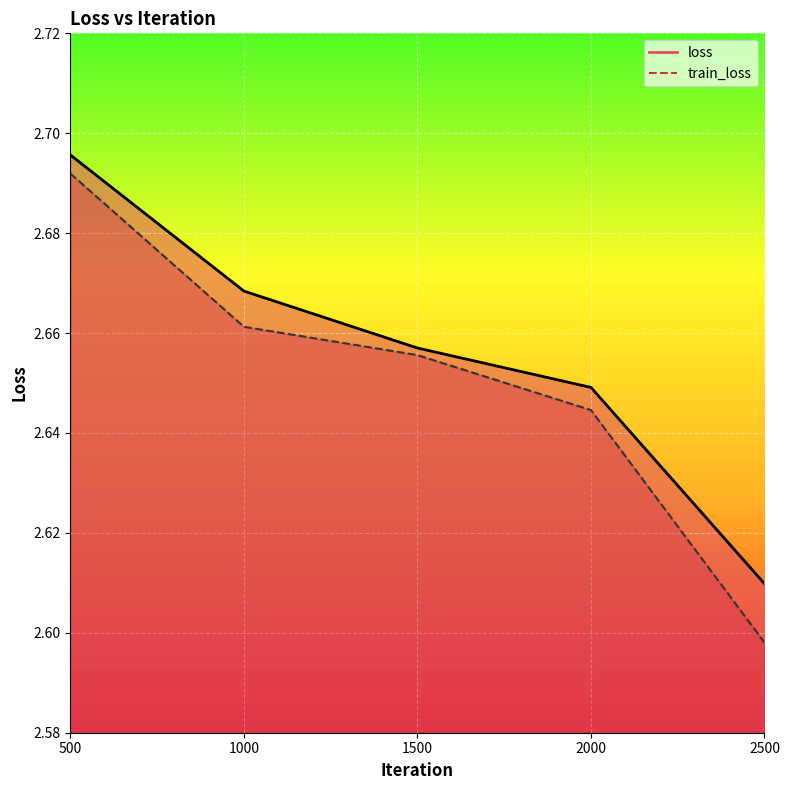

How many lines are shown in the chart?

2